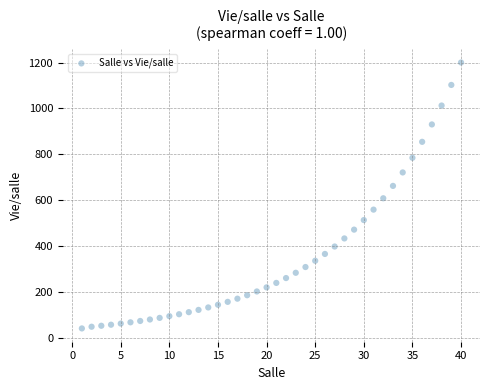

What is the range of X values (max minus min)?

39.0